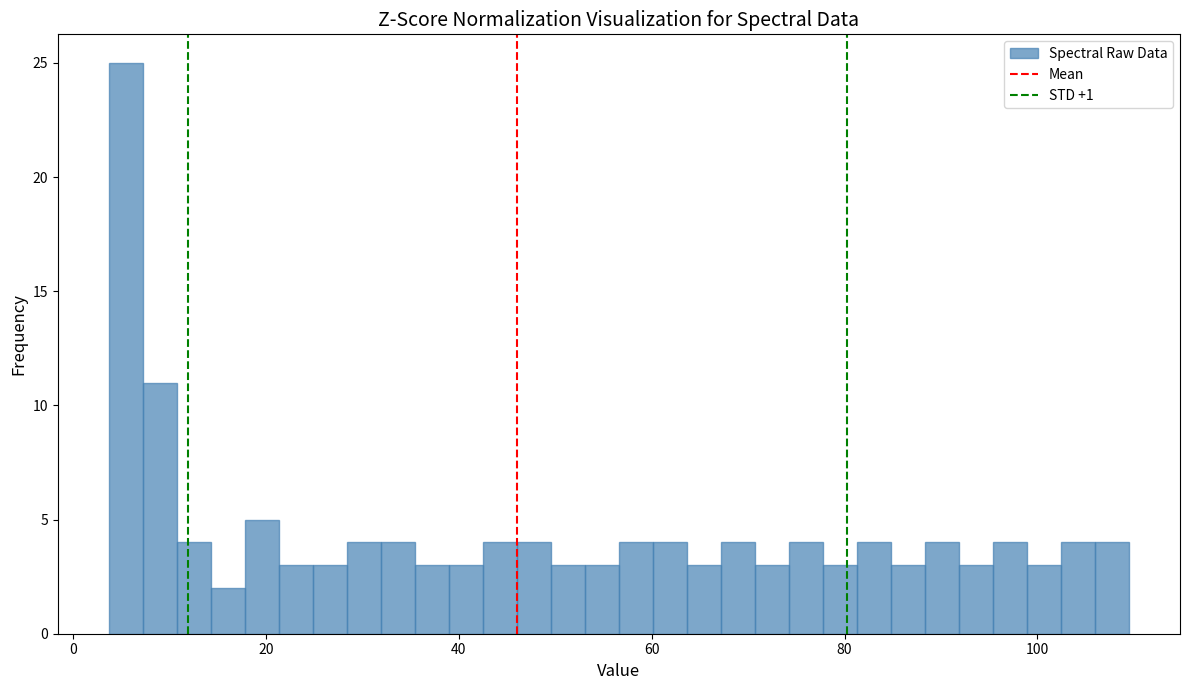

Read against the x-axis, roughly where is the centre of the tallest bar?

6